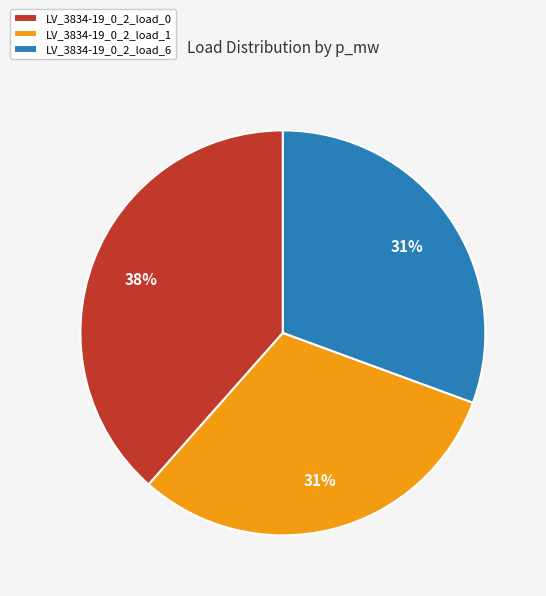

Combined, do LV_3834-19_0_2_load_6 and LV_3834-19_0_2_load_1 account for over 50%?

Yes